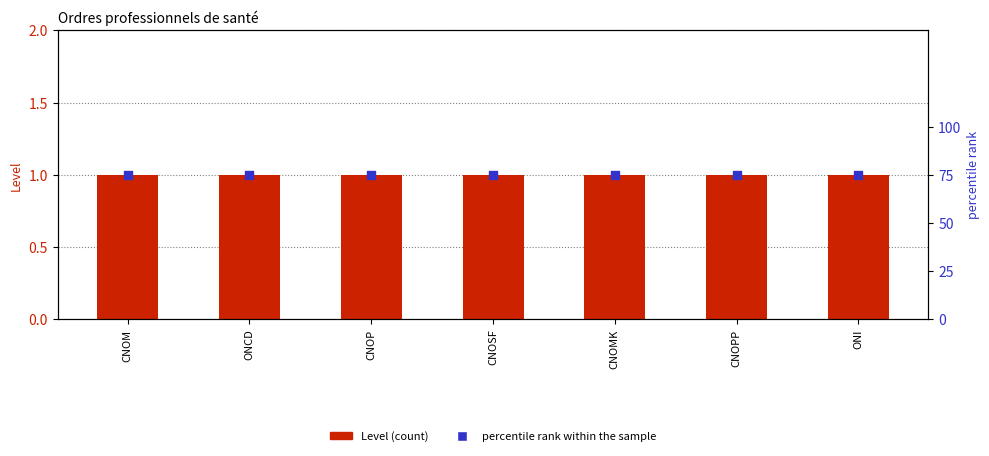

Which series has the widest spread of Y values?

Level